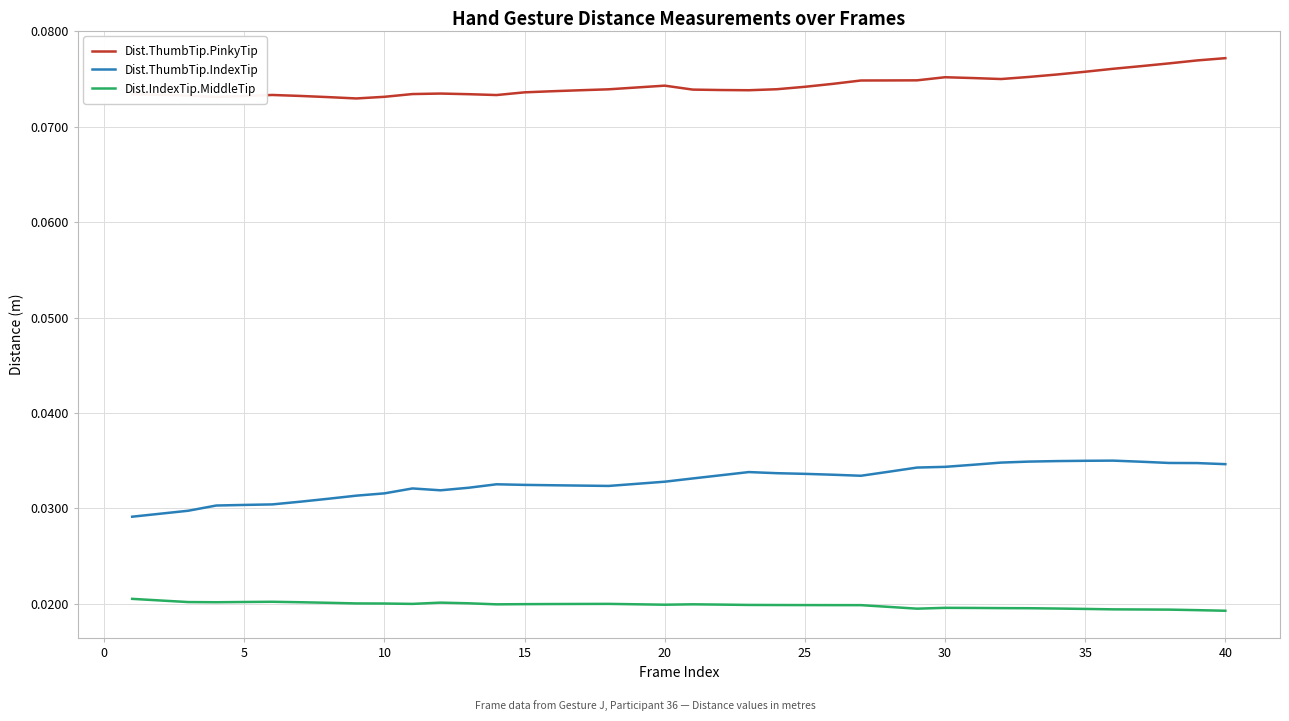

List the series in order of their peak value, lowest first.

Dist.IndexTip.MiddleTip, Dist.ThumbTip.IndexTip, Dist.ThumbTip.PinkyTip